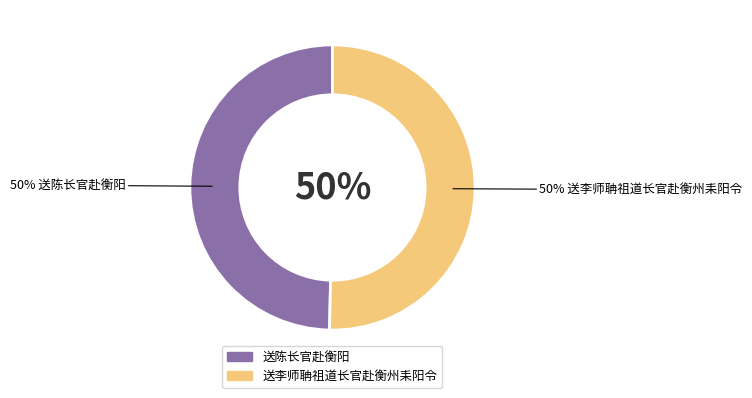

Which category accounts for the majority?

送李师聃祖道长官赴衡州耒阳令